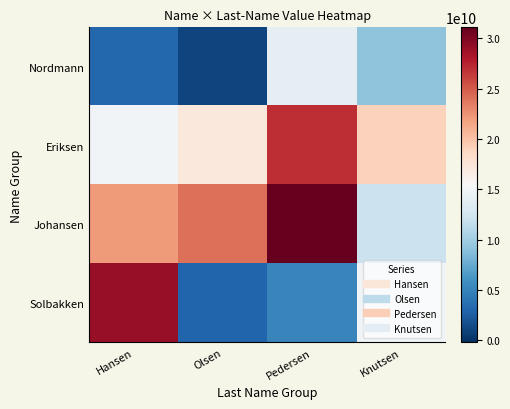

Which series has the largest range (max minus min)?

Solbakken